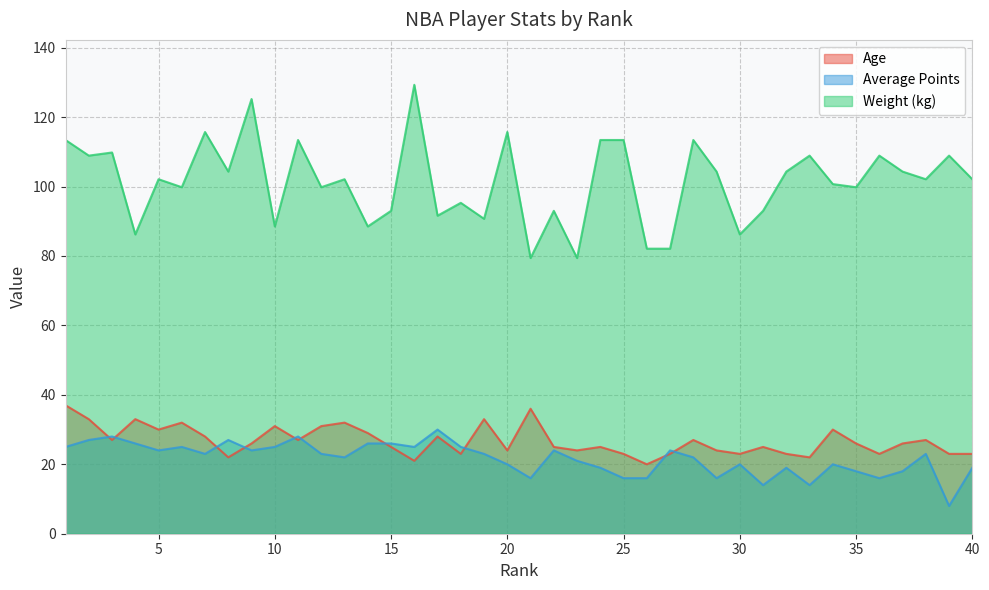

Which has a higher value, 35 or 2?

2